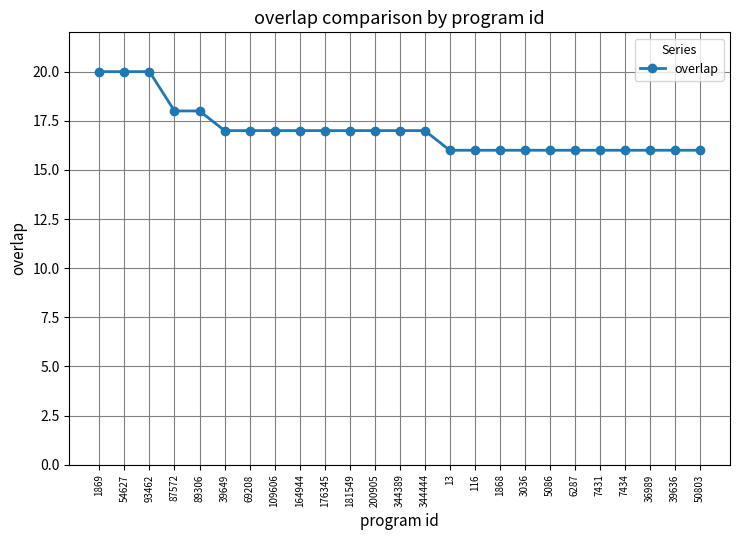

Which has a higher value, 1868 or 344444?

344444